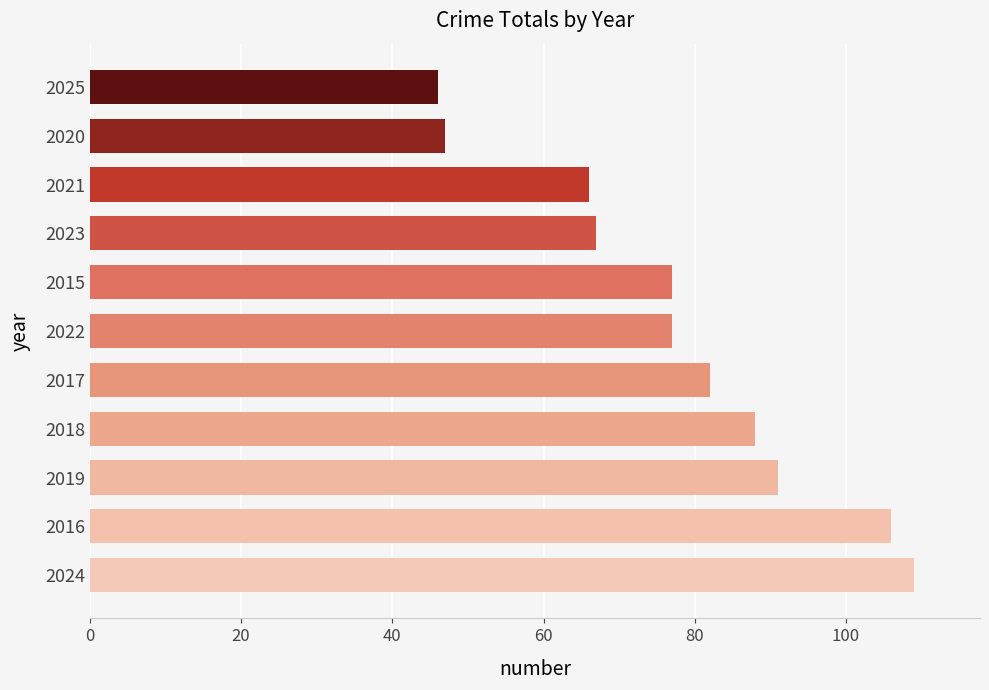

Reading bottom to top, transcribe all the data shown in this chart.

109	106	91	88	82	77	77	67	66	47	46